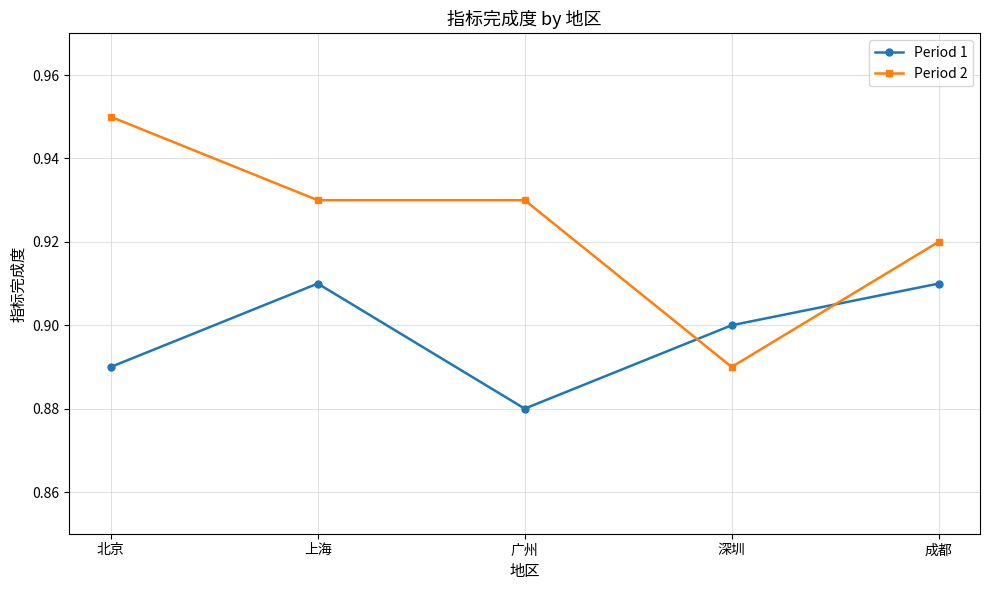

At which label is Period 1 closest to 0?

广州